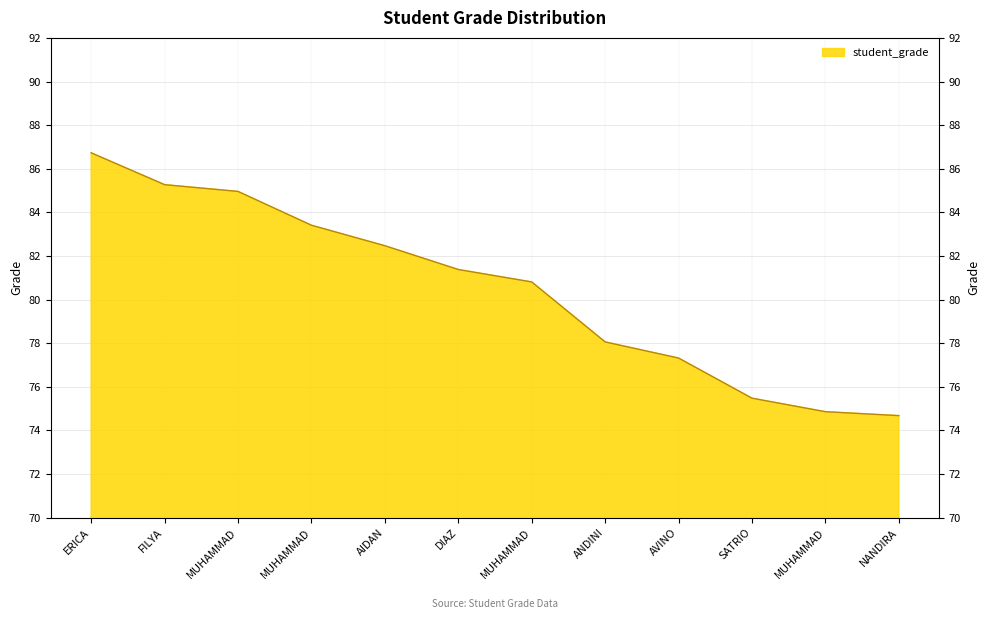

Where is the data nearest to the value 80?

MUHAMMAD